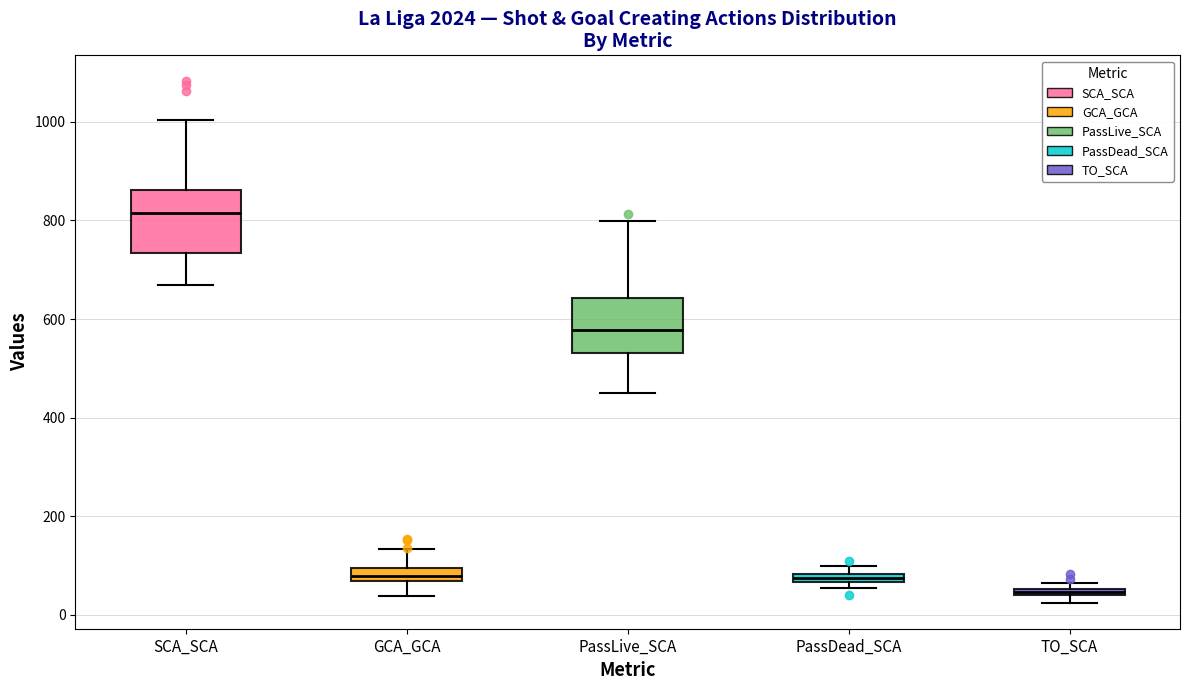

Where is the lower edge of the box for GCA_GCA on the y-axis? The values are not printed on the chart, so give them approximately, as read against the axis.

60